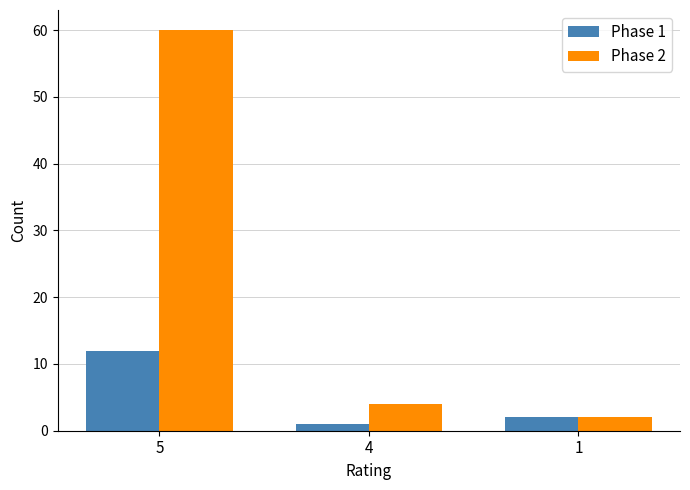

Which series changed the most between 5 and 1?

Phase 2